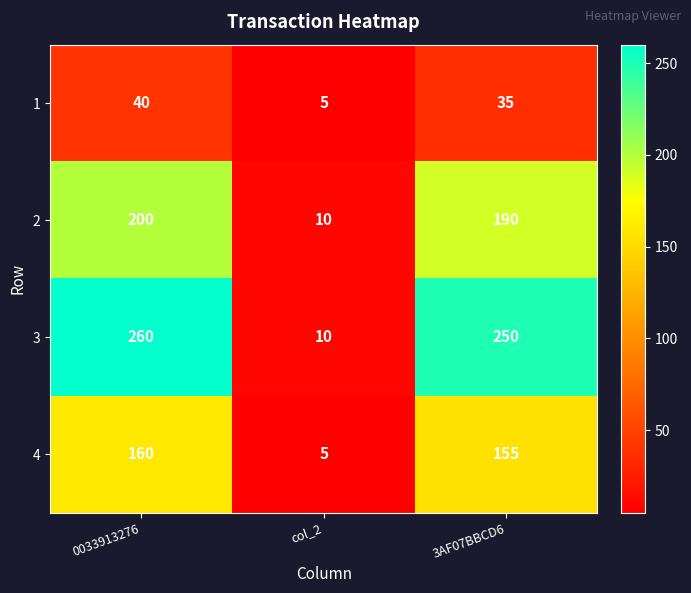

What is the average value of the 4 series?

107